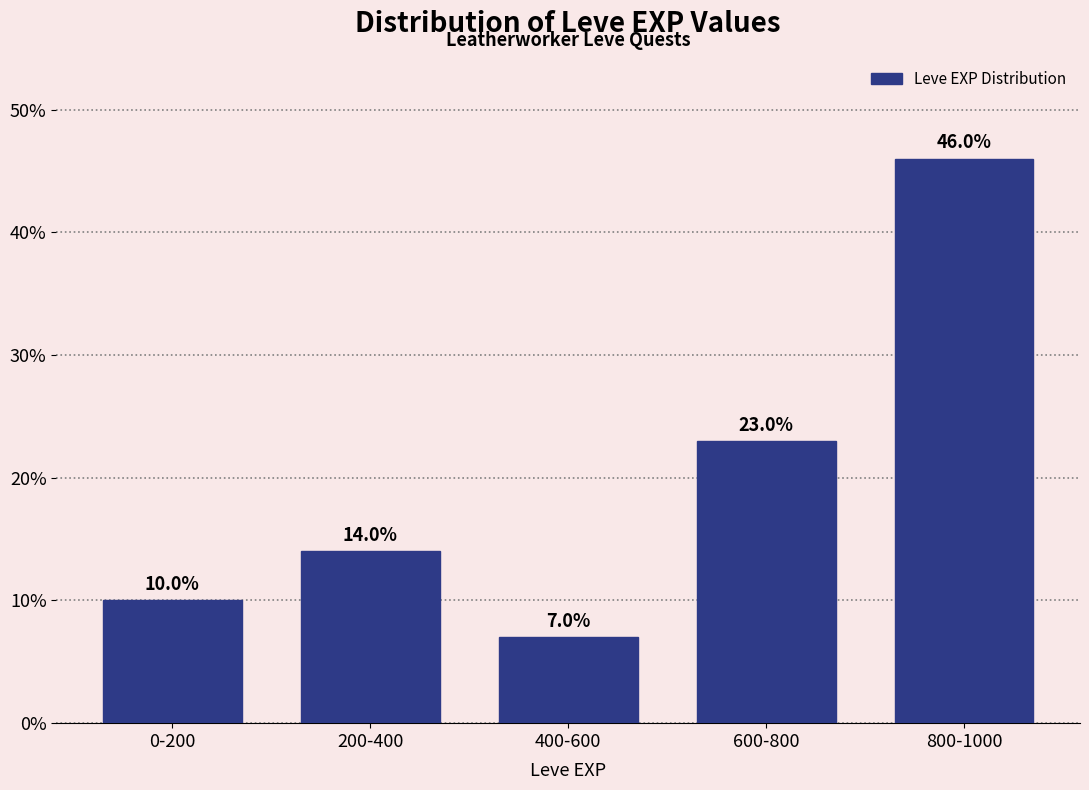

Reading right to left, transcribe all the data shown in this chart.

46.0	23.0	7.0	14.0	10.0